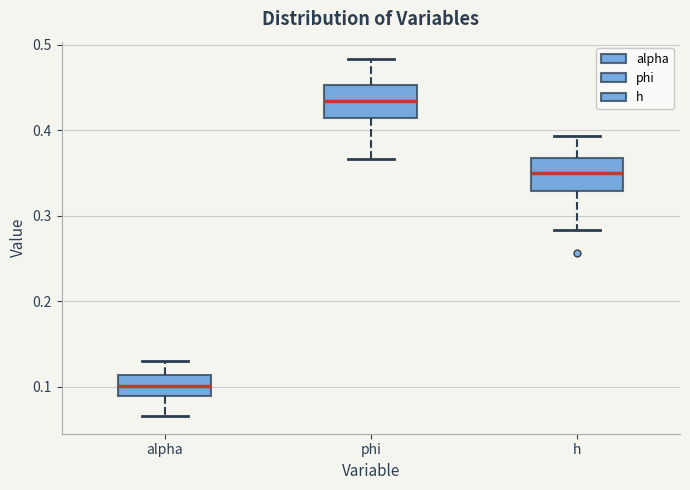

Where does the median line of the box for phi sit on the y-axis? The values are not printed on the chart, so give them approximately, as read against the axis.

0.43